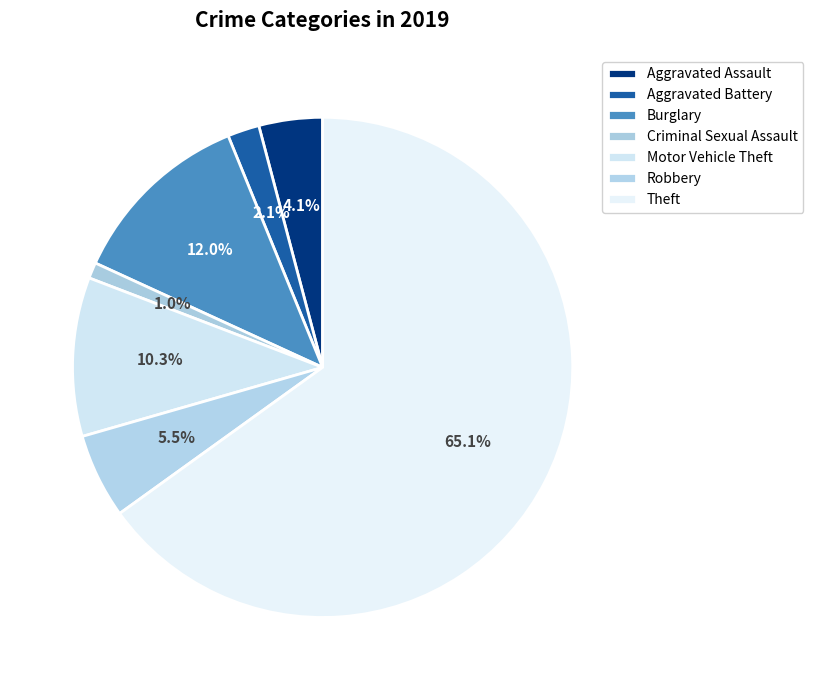

Count the number of slices in the pie.

7